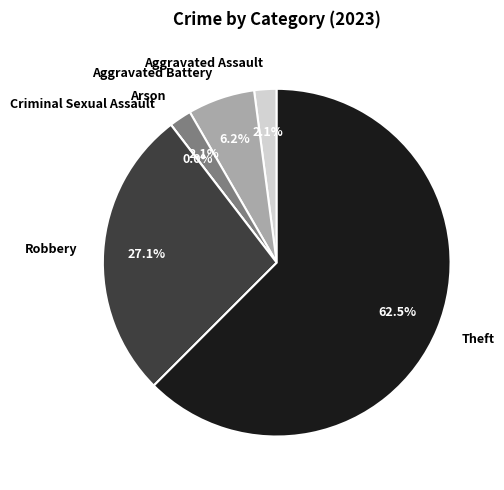

Does any single category account for the majority?

Yes